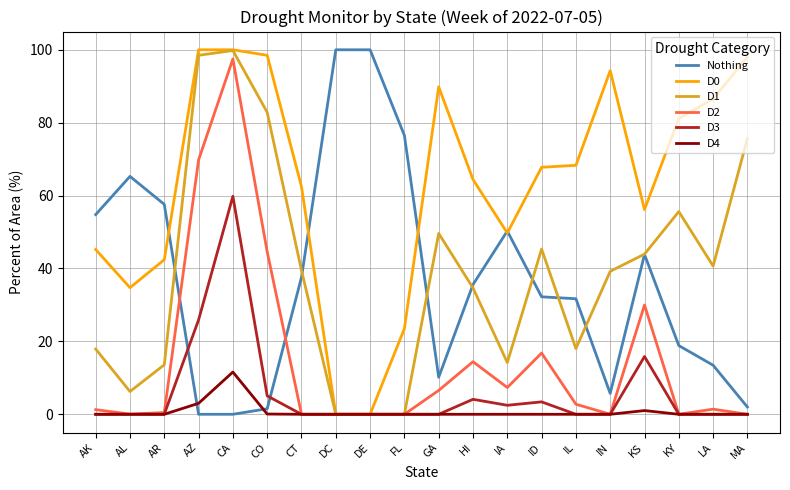

Which category has the highest value in the D3 series?

CA